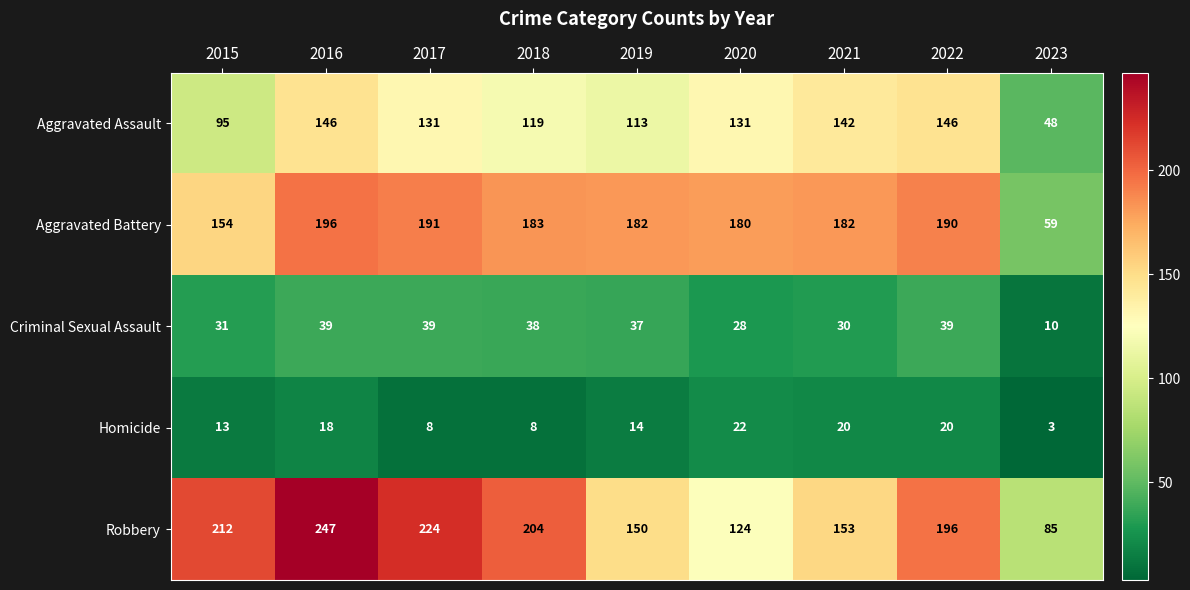

Is it true that Robbery equals 153 at 2021?

True